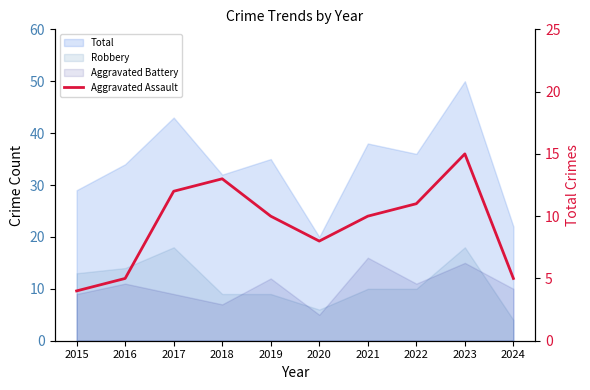

Is it true that the value at 2016 is 7?

False